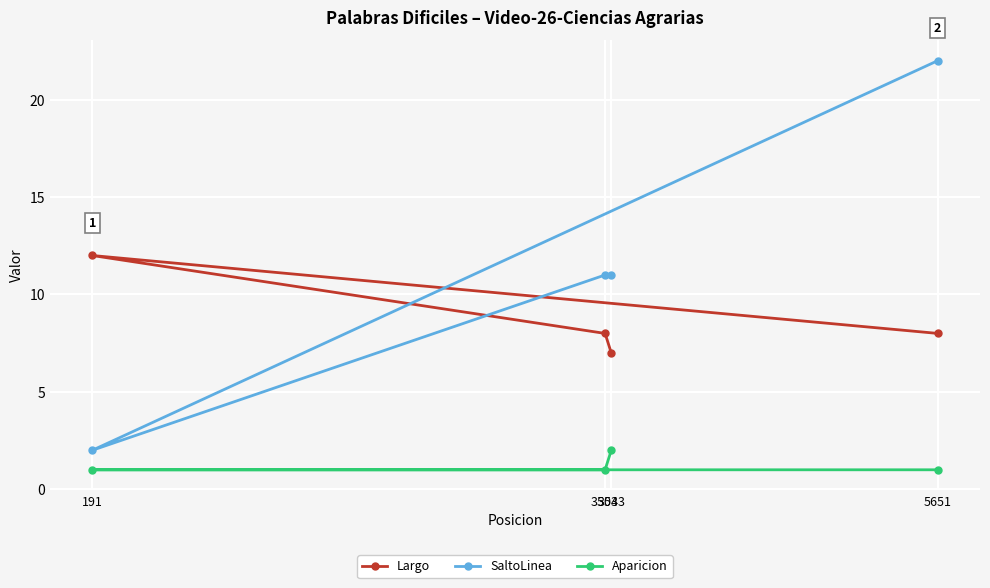

Is it true that Aparicion equals 1 at 3503?

True